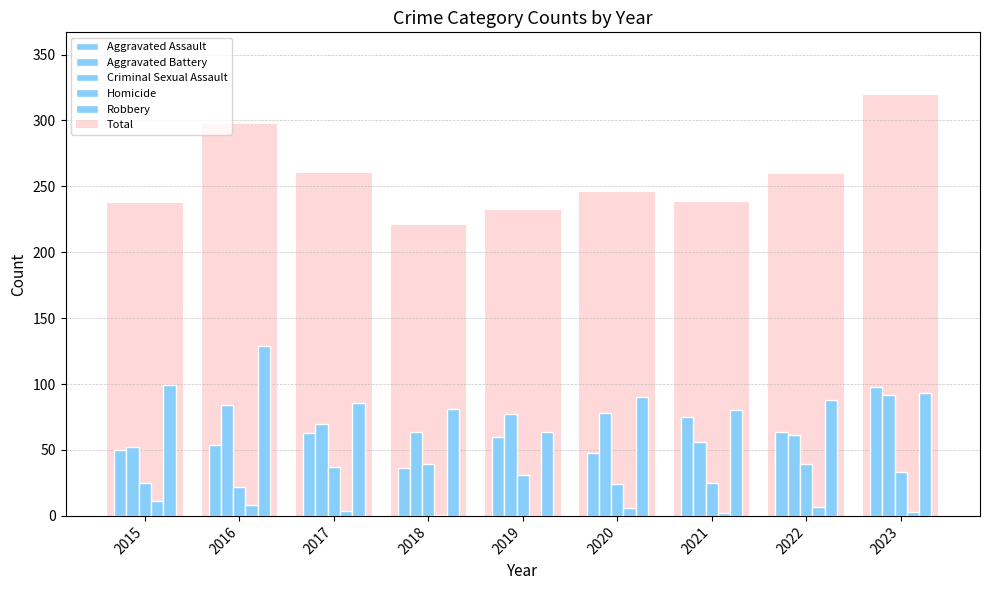

How many distinct data groups are displayed?

6